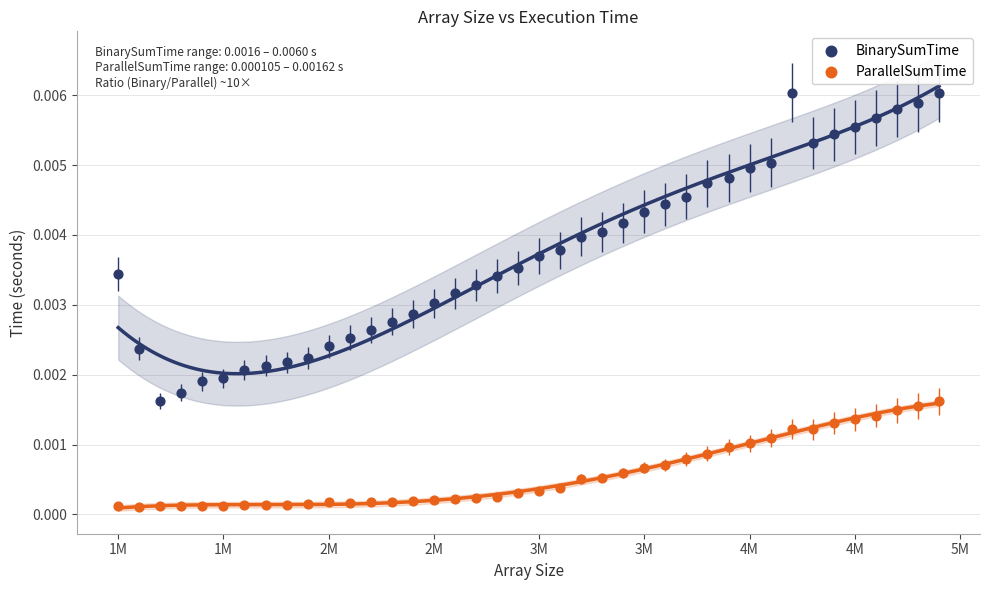

What are all the series names shown in the legend?

BinarySumTime, ParallelSumTime